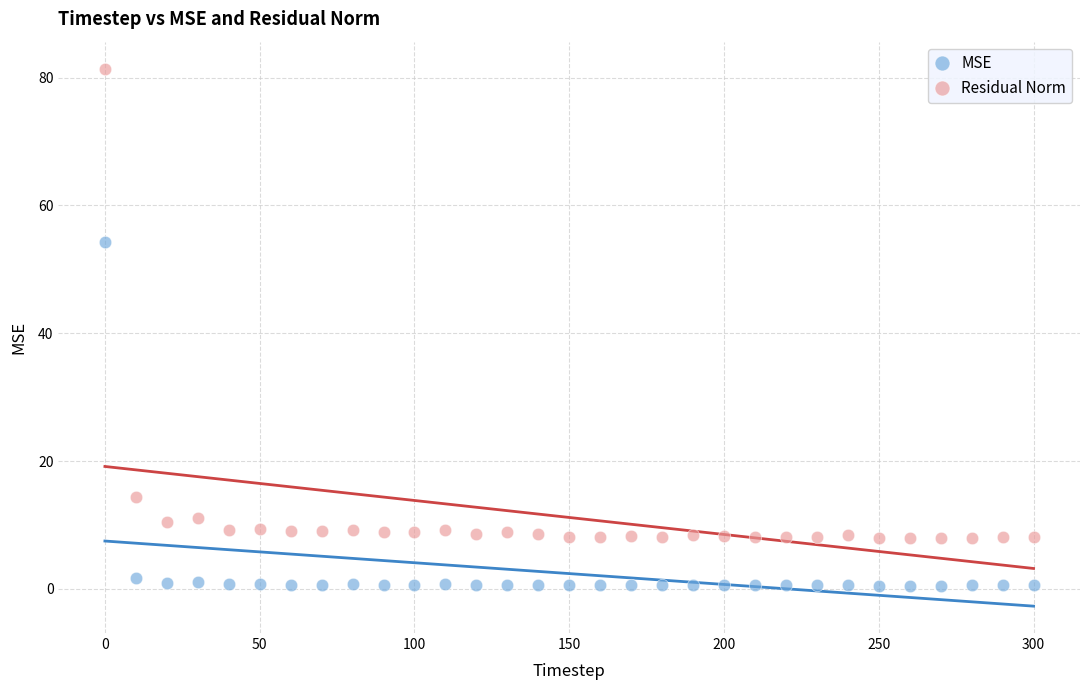

Which series contains the highest Y value?

Residual Norm